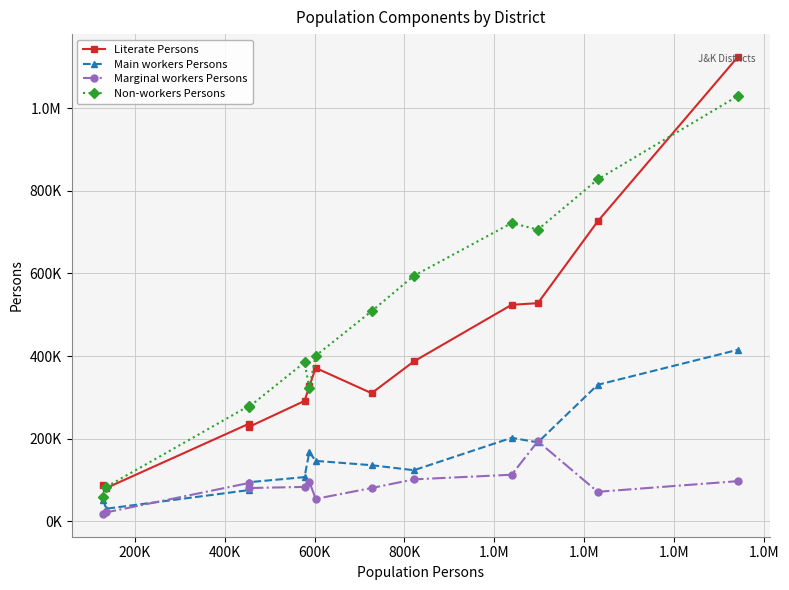

Where is Main workers Persons nearest to the value 222832?

1.0M